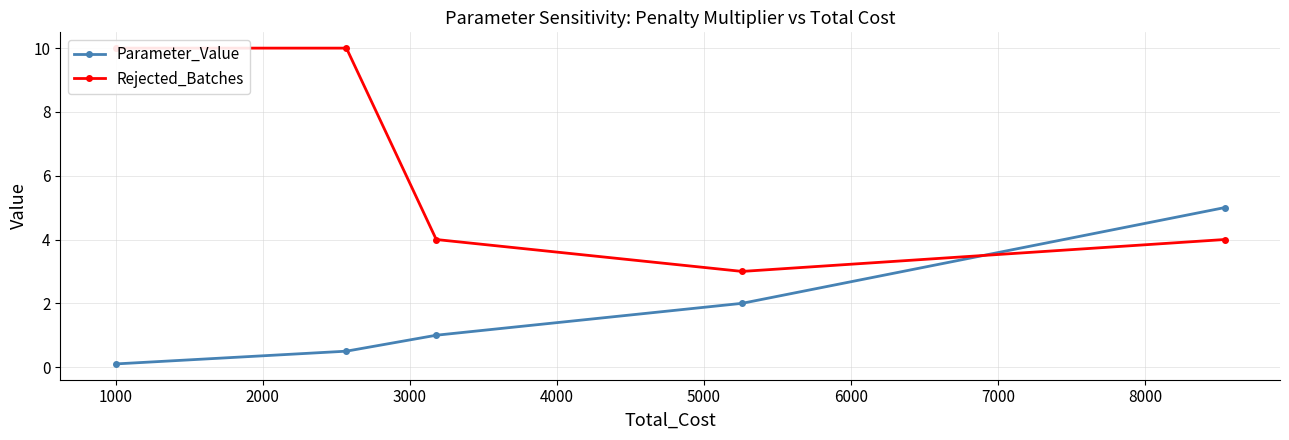

What are all the series names shown in the legend?

Parameter_Value, Rejected_Batches